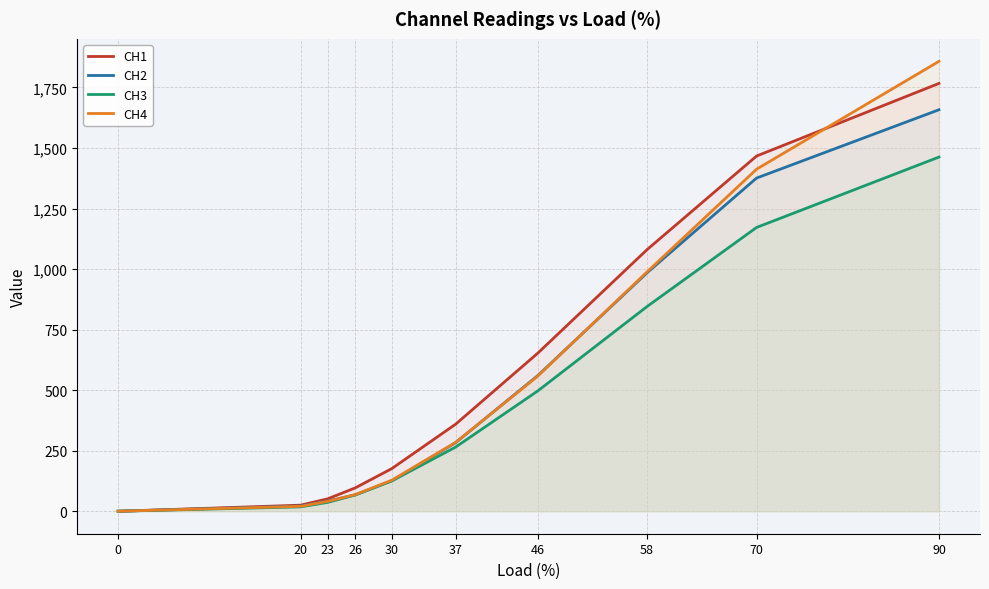

Which series ends up on top after the final intersection of CH4 and CH2?

CH4